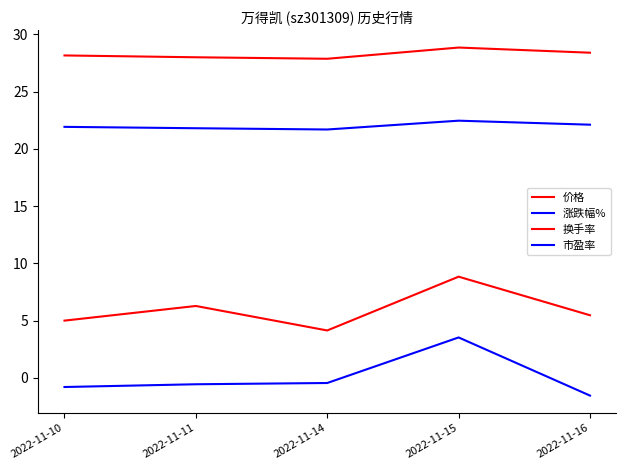

Does the chart display data point markers on the line(s)?

No